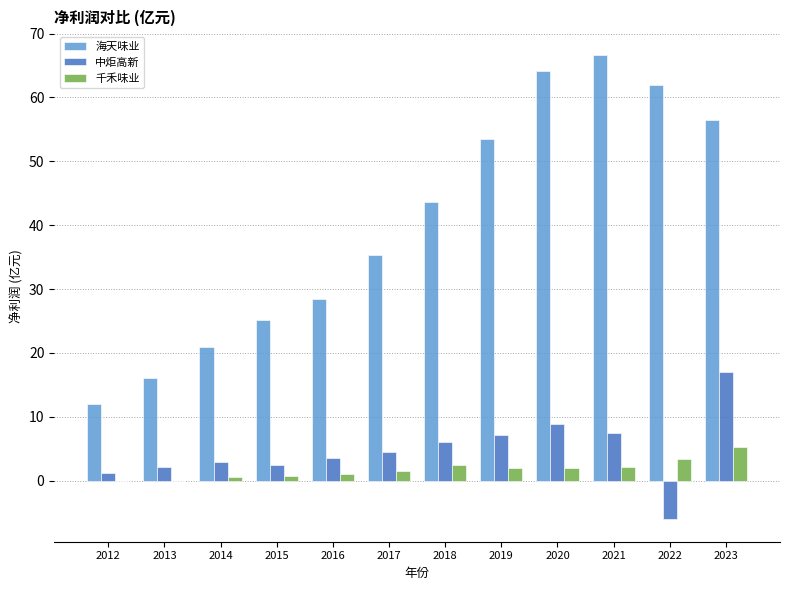

Which series has the largest total across all categories?

海天味业